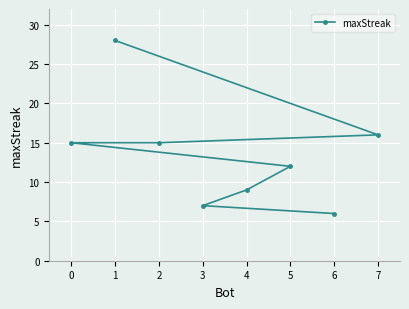

Where does the data first go above 15?

1